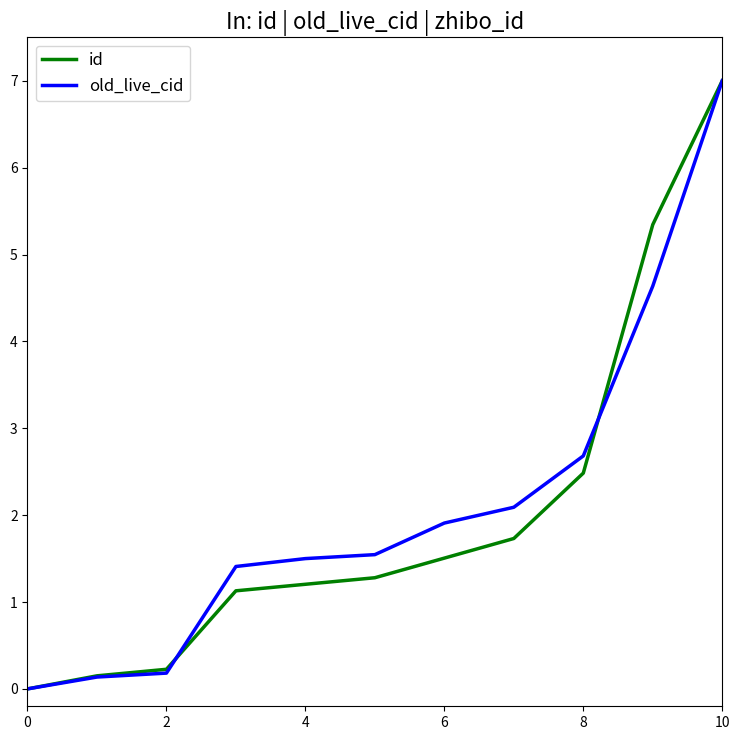

What is the maximum value for old_live_cid?

7.0